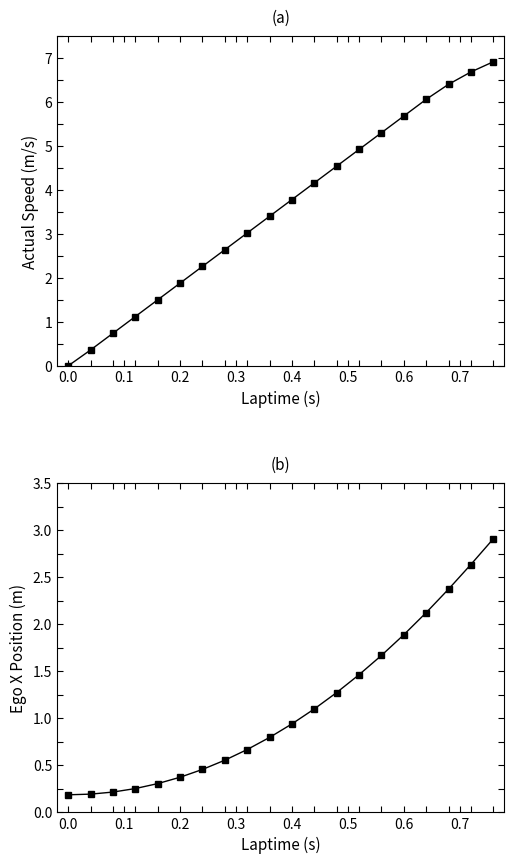

What is the value of the actual speed point at the 16th from the left?

5.7